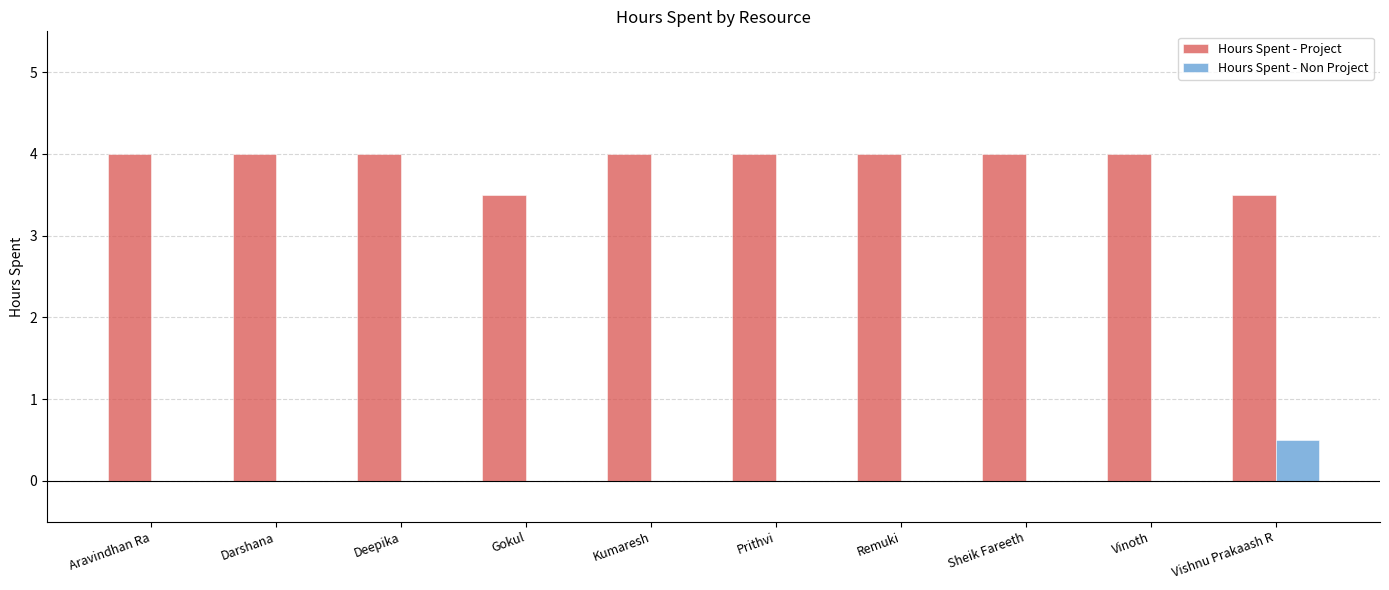

True or false: Hours Spent - Project has a value of 5.7 at Darshana.

False